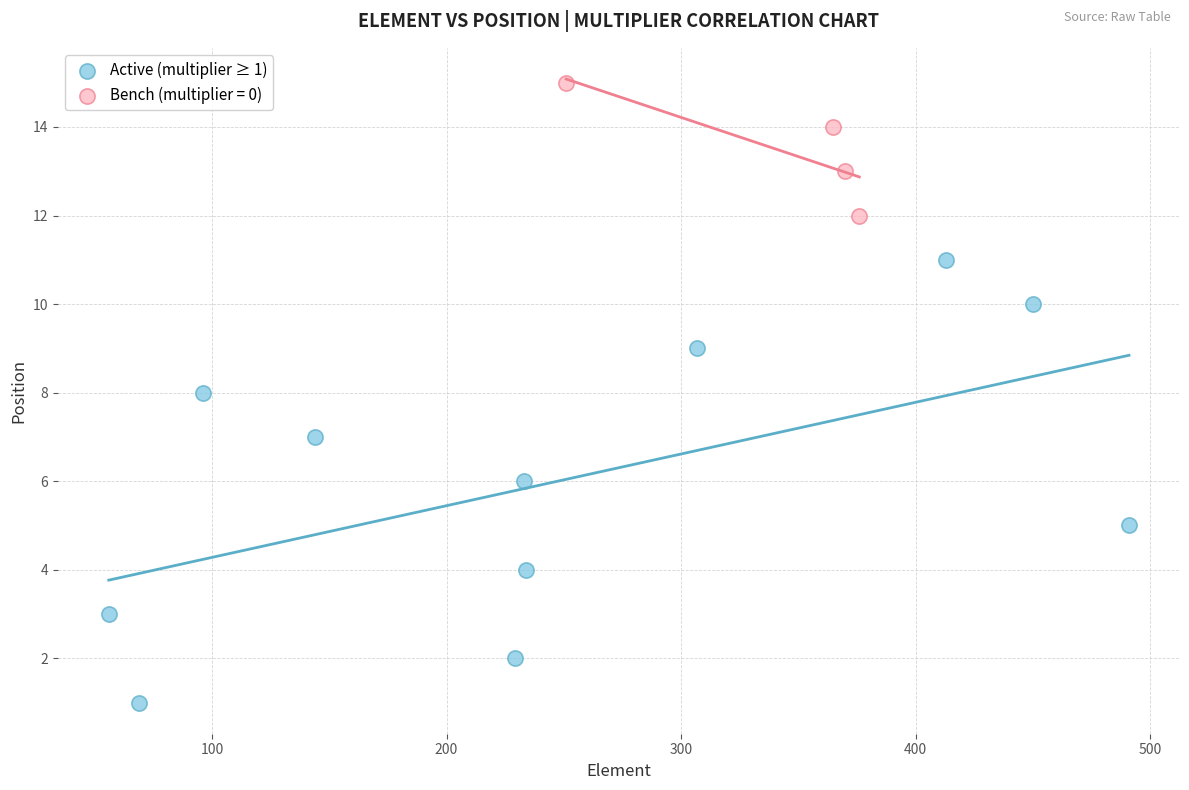

Which series contains the lowest Y value?

Active (multiplier ≥ 1)